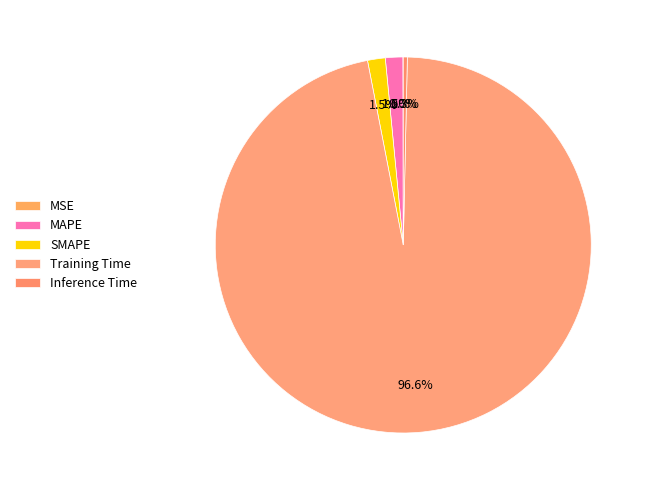

What portion of the pie excludes Inference Time?

99.7%